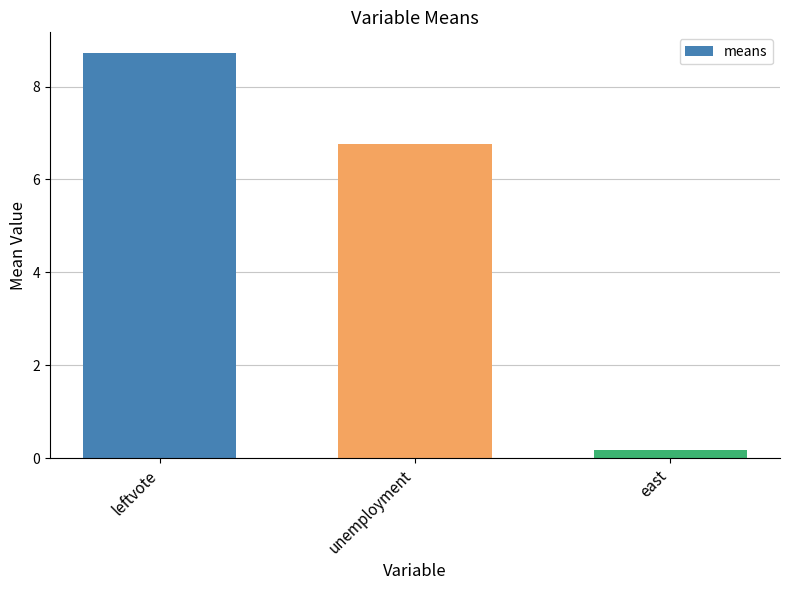

True or false: the data shows 6.8 at unemployment.

True